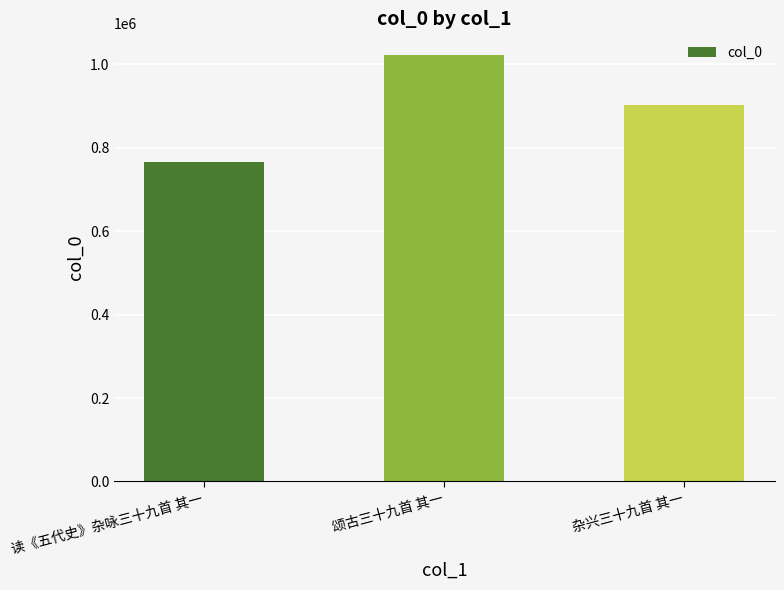

Reading right to left, list all the values displayed in this chart.

杂兴三十九首 其一=903175	颂古三十九首 其一=1023362	读《五代史》杂咏三十九首 其一=765315